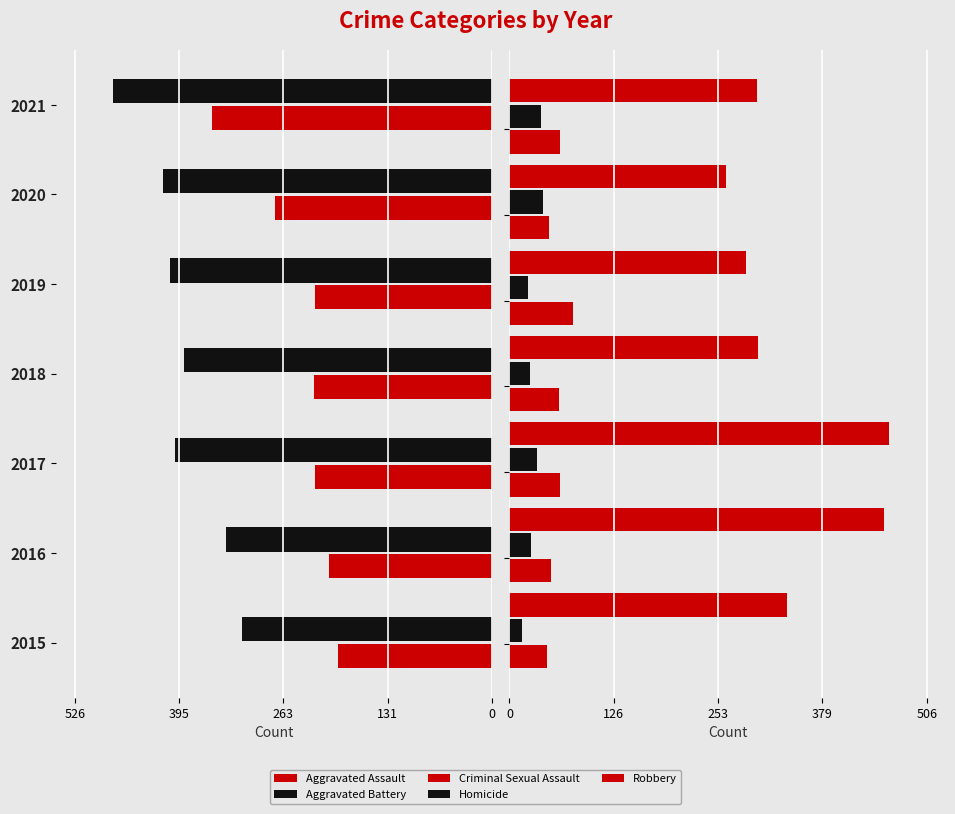

Which series has the largest total across all categories?

Robbery